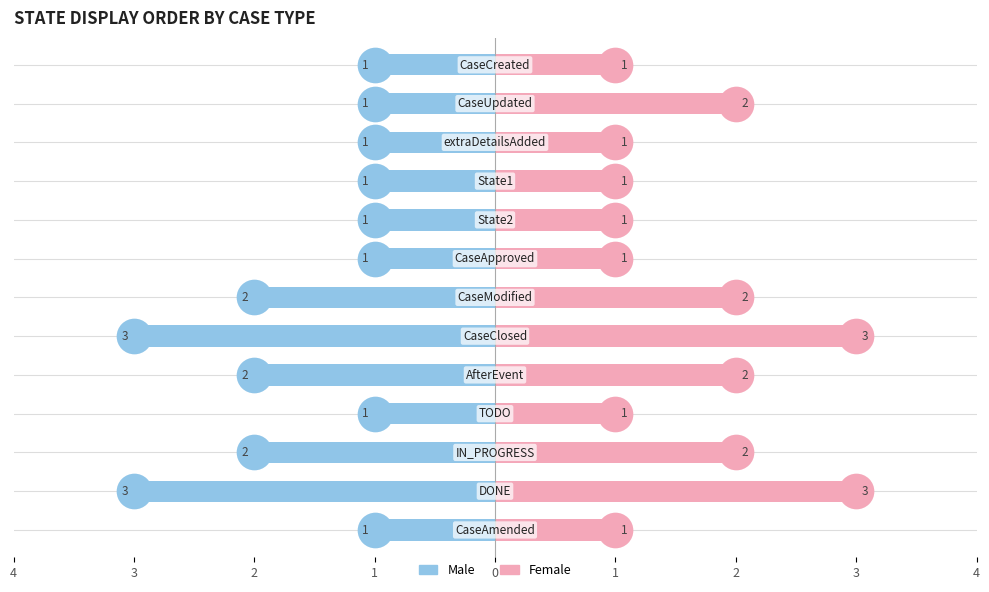

Is the value of Female at 10 greater than the value of Male at 11?

Yes